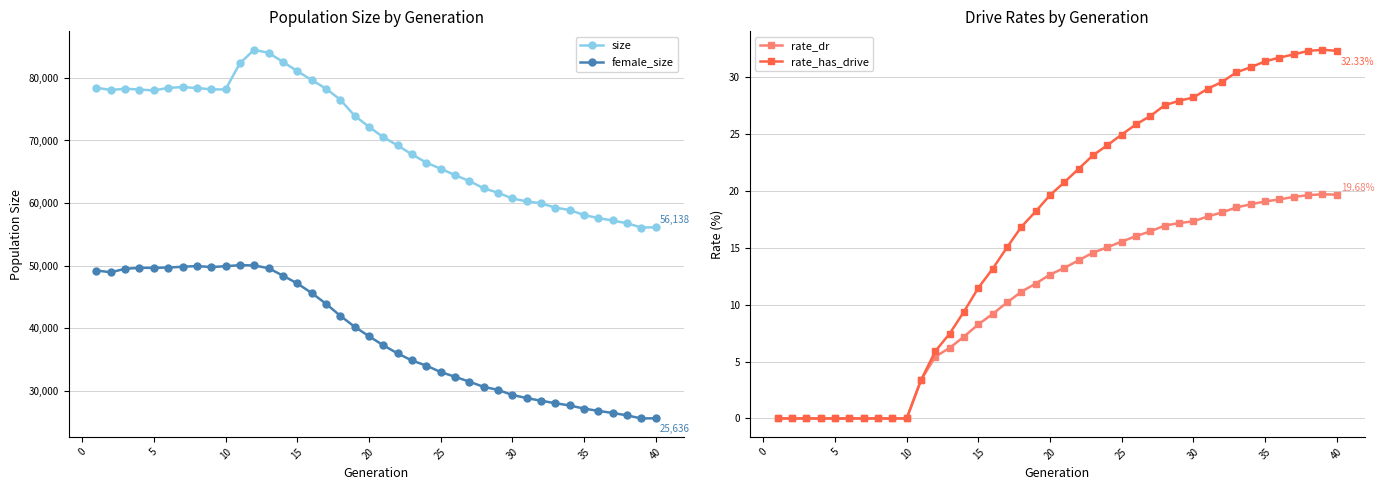

Which series has the largest total across all categories?

size